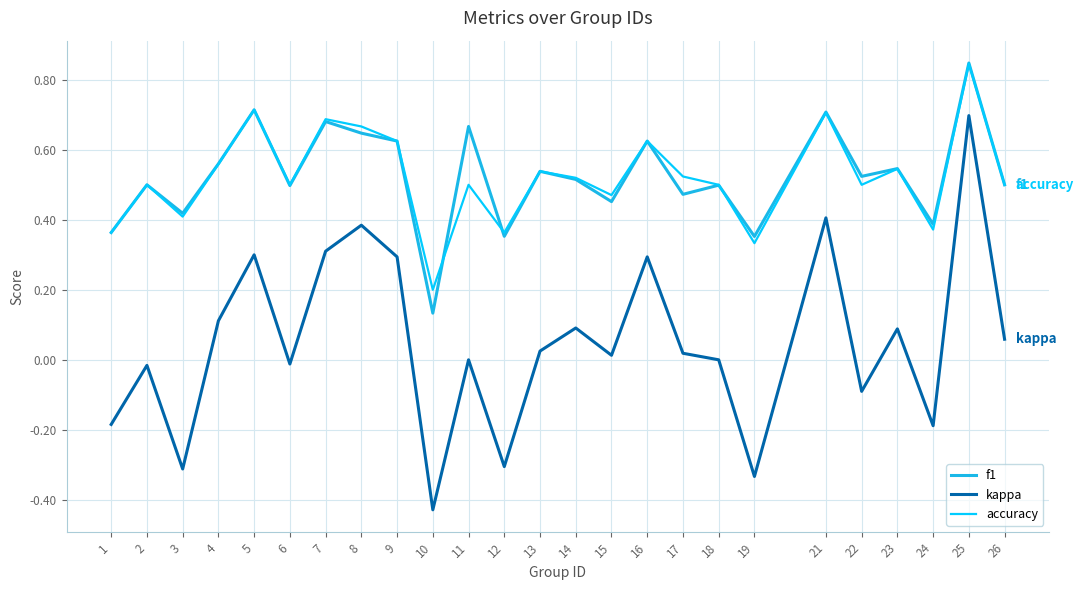

Which series has the largest range (max minus min)?

kappa